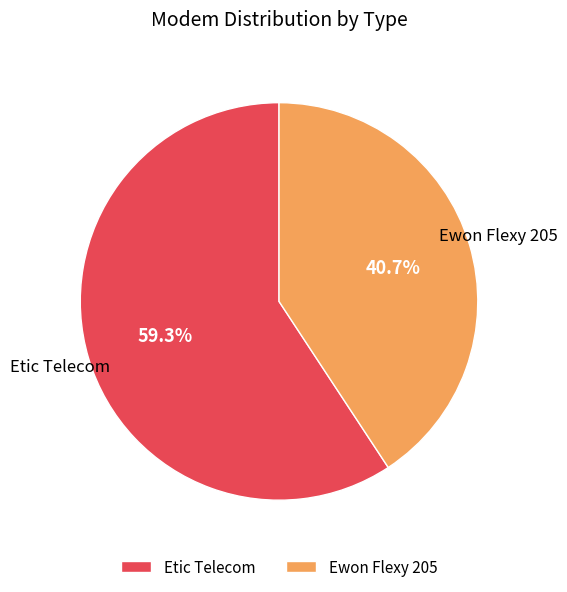

To the nearest percent, what is the combined percentage of Etic Telecom and Ewon Flexy 205?

100%